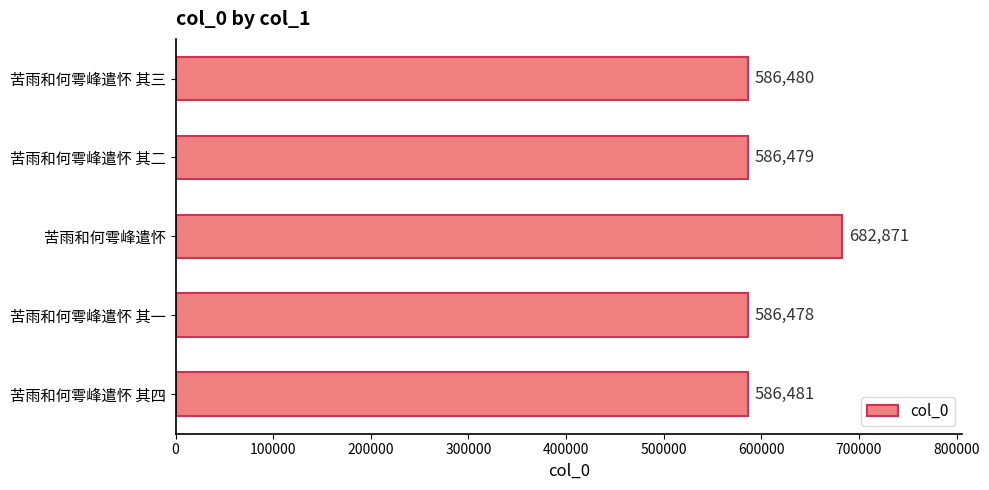

How many values are below 586480?

2